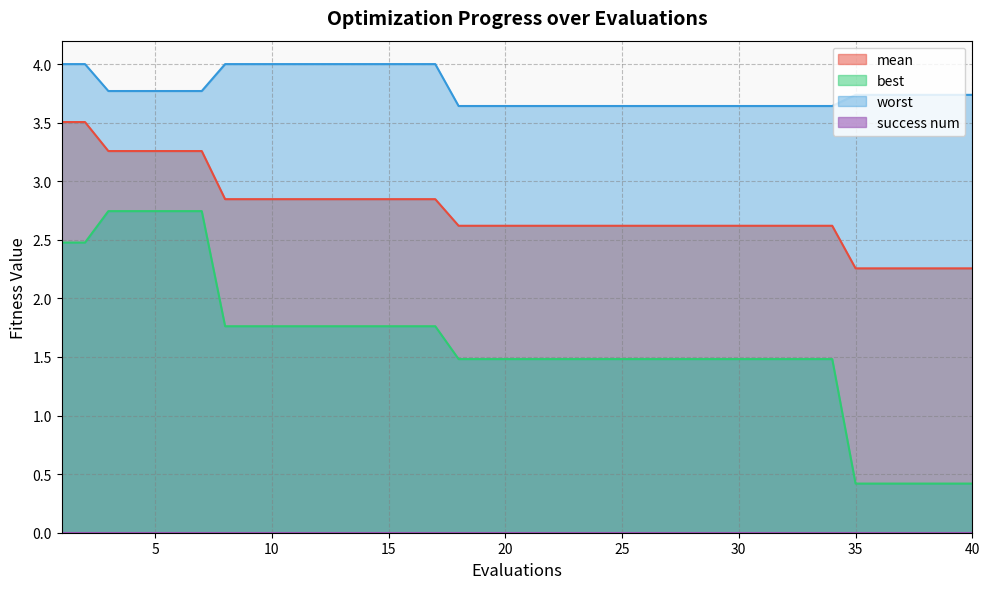

The worst series shows 5.6 at 7. True or false?

False